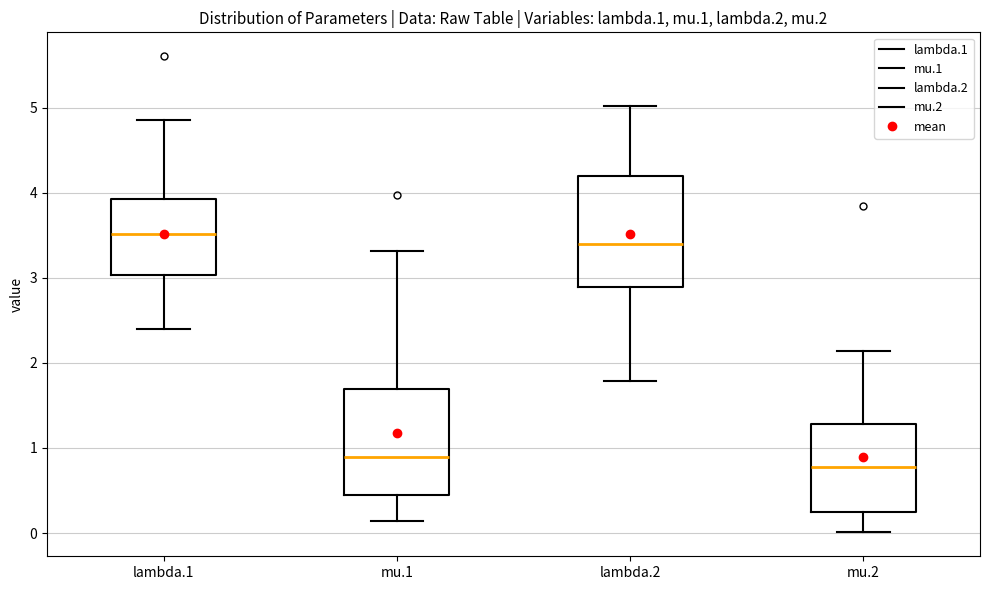

Where is the upper edge of the box for lambda.1 on the y-axis? The values are not printed on the chart, so give them approximately, as read against the axis.

3.9